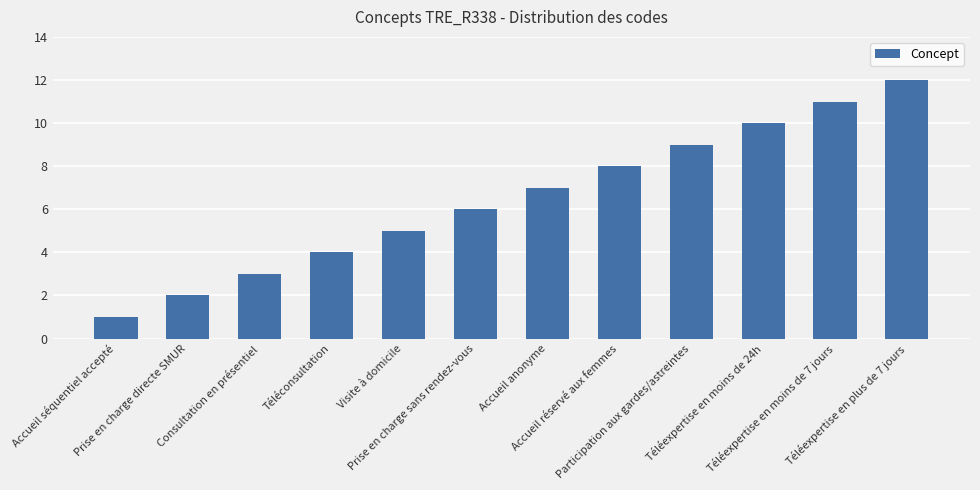

Reading left to right, transcribe all the data shown in this chart.

Accueil séquentiel accepté=1	Prise en charge directe SMUR=2	Consultation en présentiel=3	Téléconsultation=4	Visite à domicile=5	Prise en charge sans rendez-vous=6	Accueil anonyme=7	Accueil réservé aux femmes=8	Participation aux gardes/astreintes=9	Téléexpertise en moins de 24h=10	Téléexpertise en moins de 7 jours=11	Téléexpertise en plus de 7 jours=12